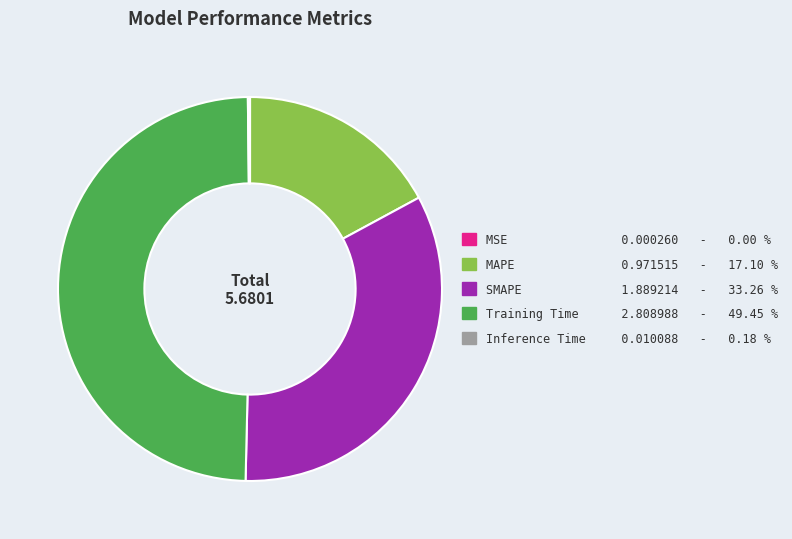

Is there a majority slice in this chart?

No